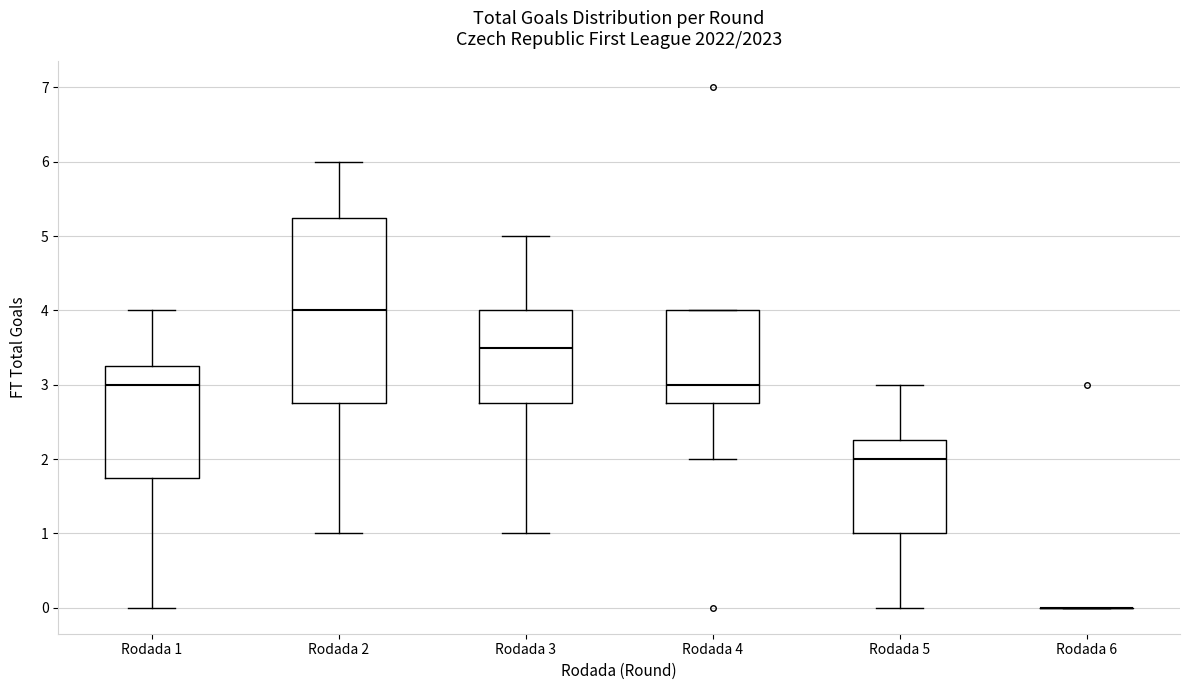

Comparing the boxes themselves (not the whiskers), which one is the tallest?

Rodada 2